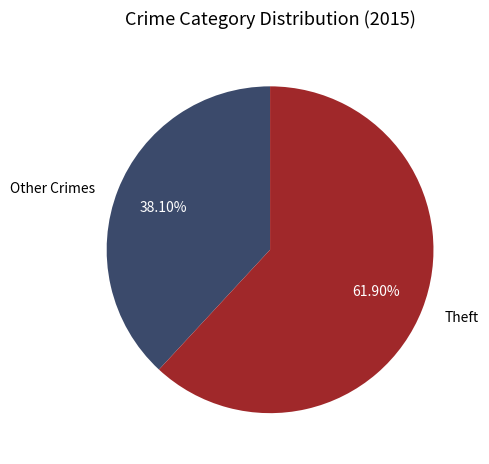

Is the sum of Other Crimes and Theft greater than half?

Yes